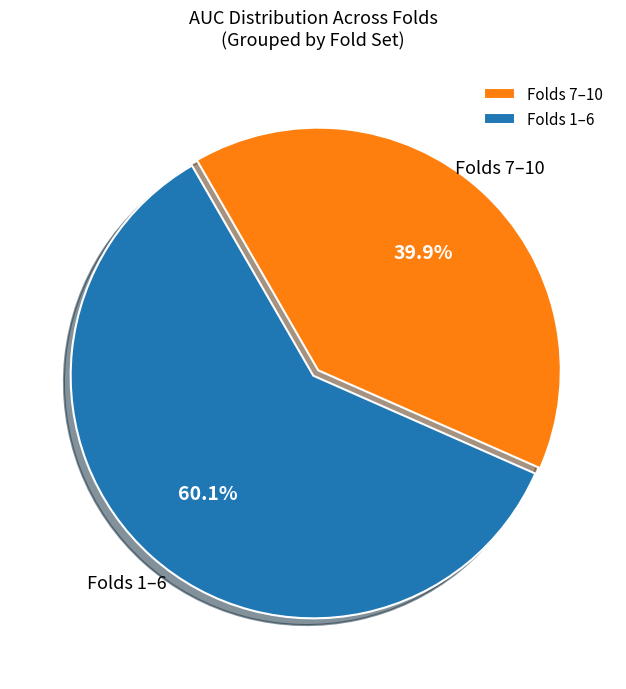

How many segments does this pie chart have?

2